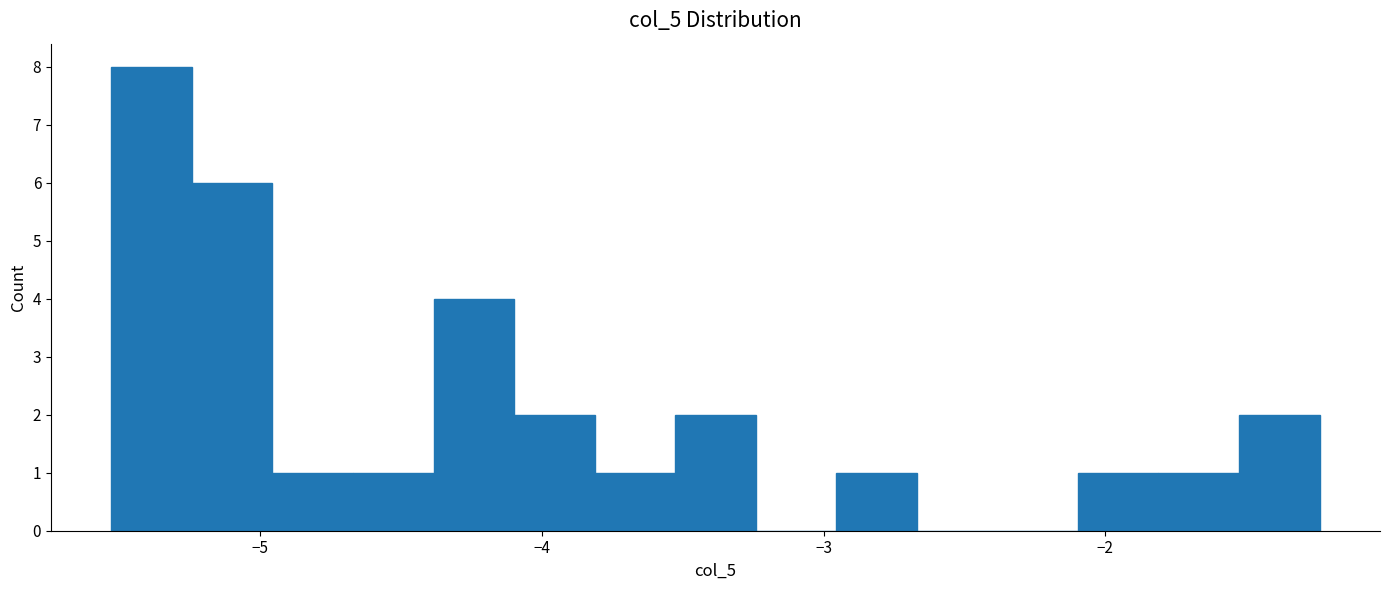

Around what value on the x-axis is the tallest bar? Give the approximate position of its centre, as read against the axis.

-5.4